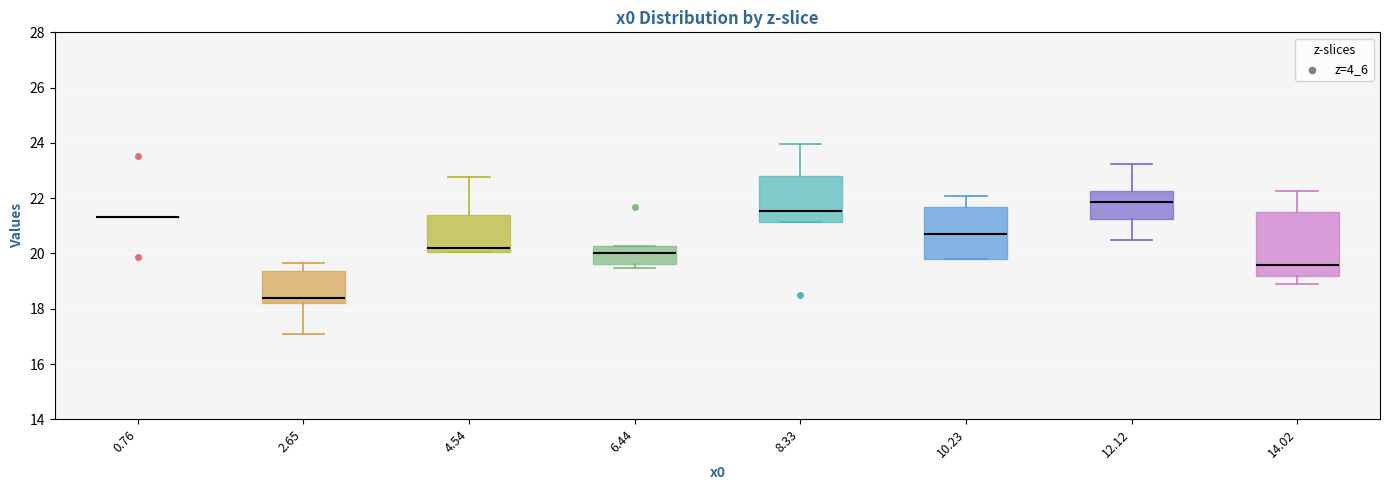

Which box is the tallest, from its lower edge to its upper edge?

14.02